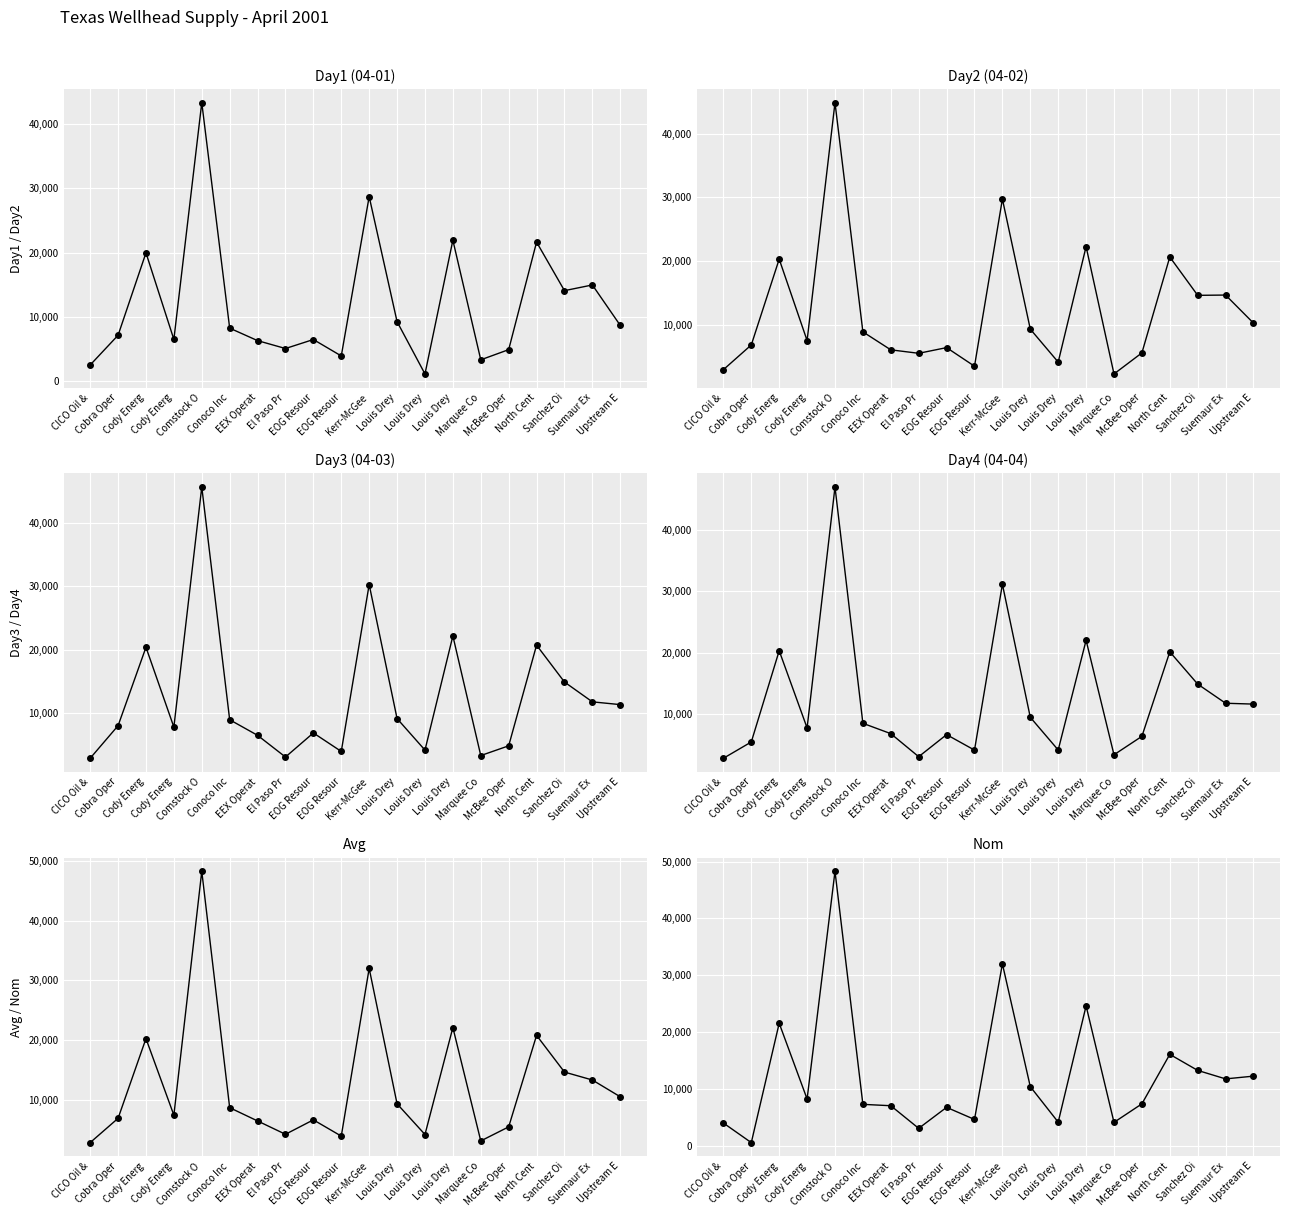

Rank the categories by Day1 (04-01) value from highest to lowest.

Comstock O, Kerr-McGee, Louis Drey, North Cent, Cody Energ, Suemaur Ex, Sanchez Oi, Louis Drey, Upstream E, Conoco Inc, Cobra Oper, Cody Energ, EOG Resour, EEX Operat, El Paso Pr, McBee Oper, EOG Resour, Marquee Co, CICO Oil &, Louis Drey